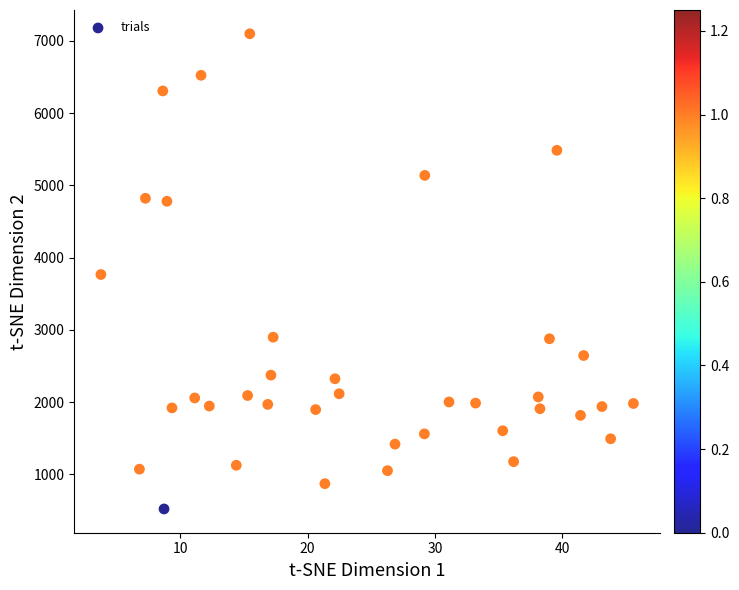

What is the range of Y values (max minus min)?

6576.2